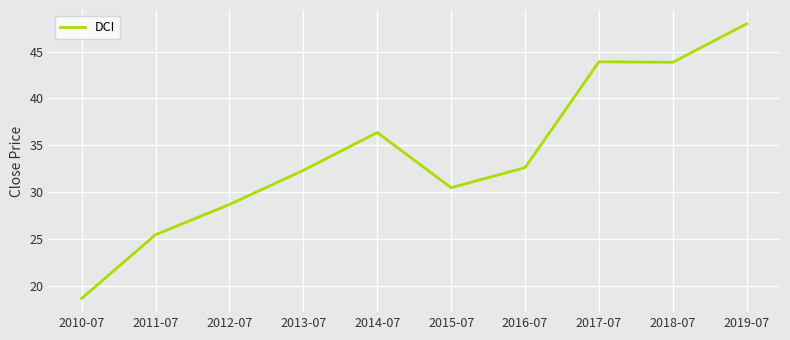

Does the chart have visible grid lines?

Yes